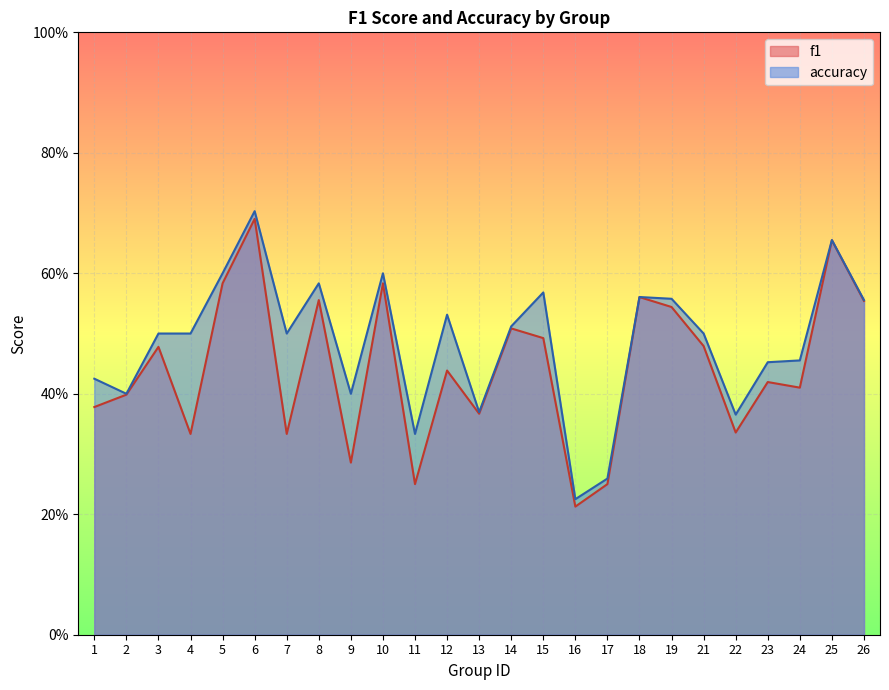

Is the value of accuracy at 6 greater than the value of f1 at 10?

Yes